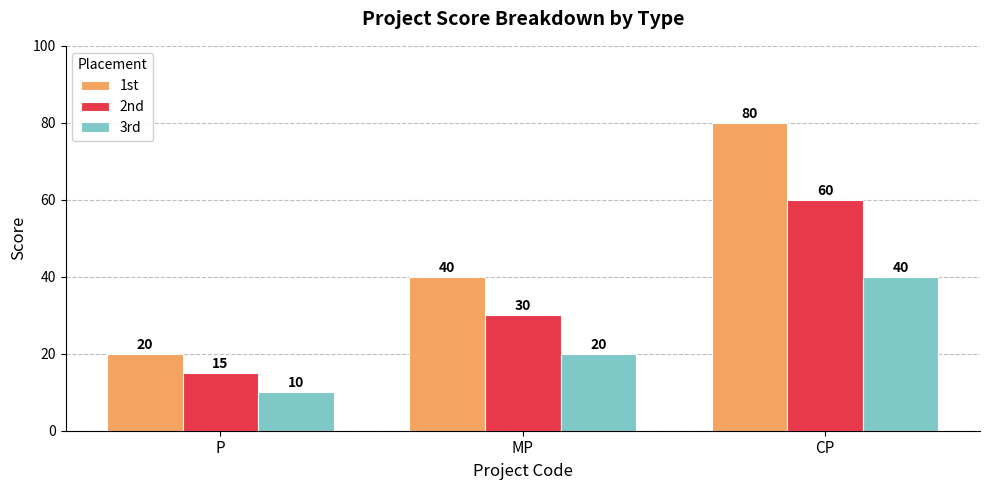

What is the label of the 3rd bar from the right?

P